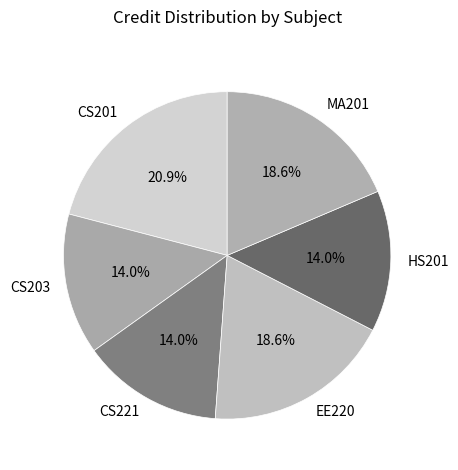

Combined, do CS221 and HS201 account for over 50%?

No